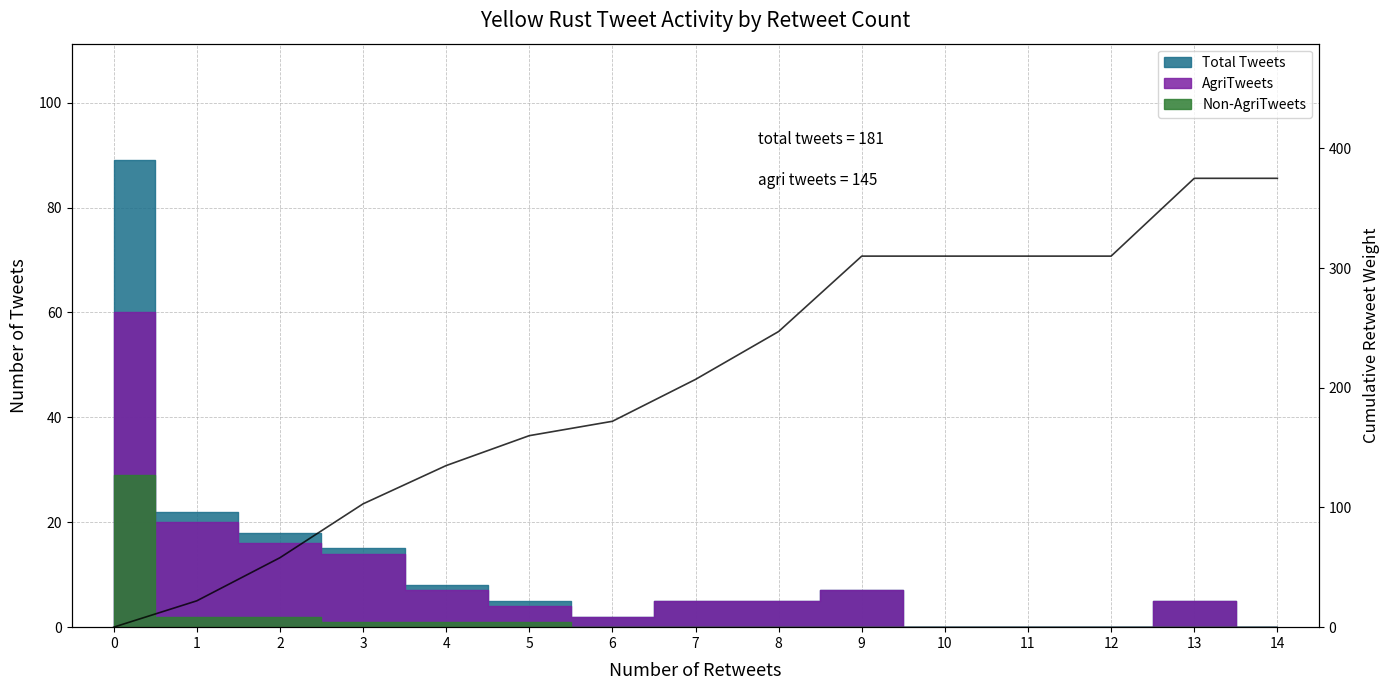

The chart shows a value of 152 at 11. True or false?

False